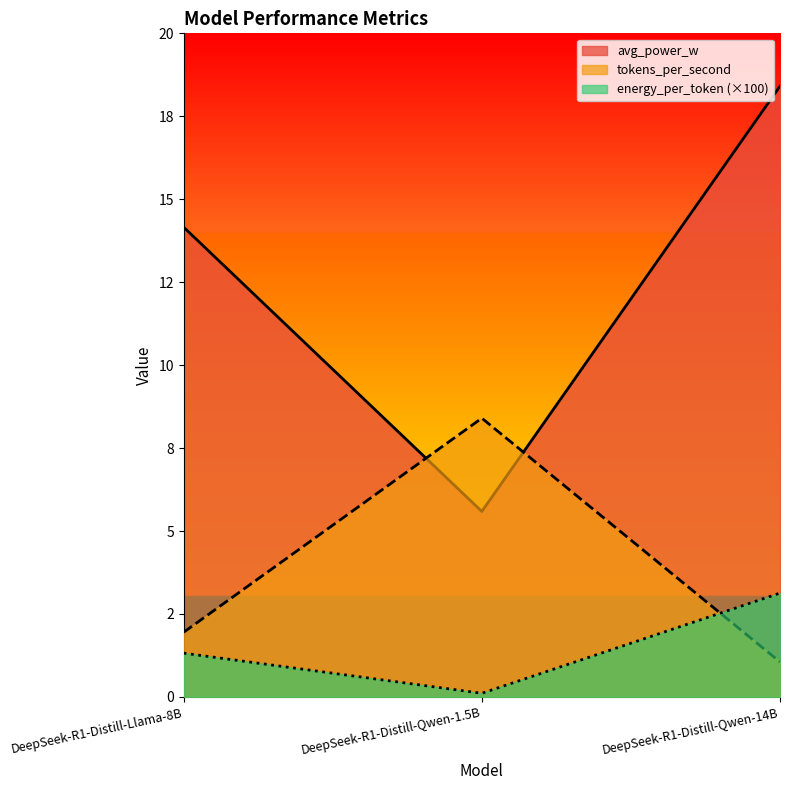

Rank the series at DeepSeek-R1-Distill-Qwen-1.5B from highest to lowest value.

tokens_per_second, avg_power_w, energy_per_token (×100)